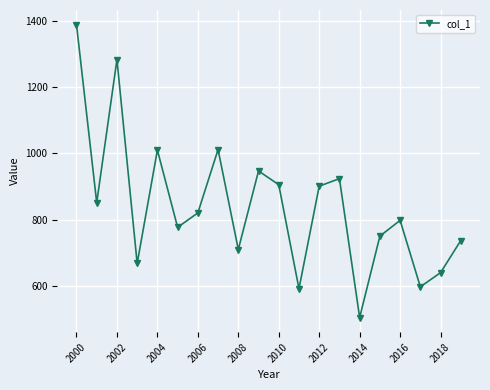

How many points are lower than both their immediate neighbors (excluding endpoints)?

7